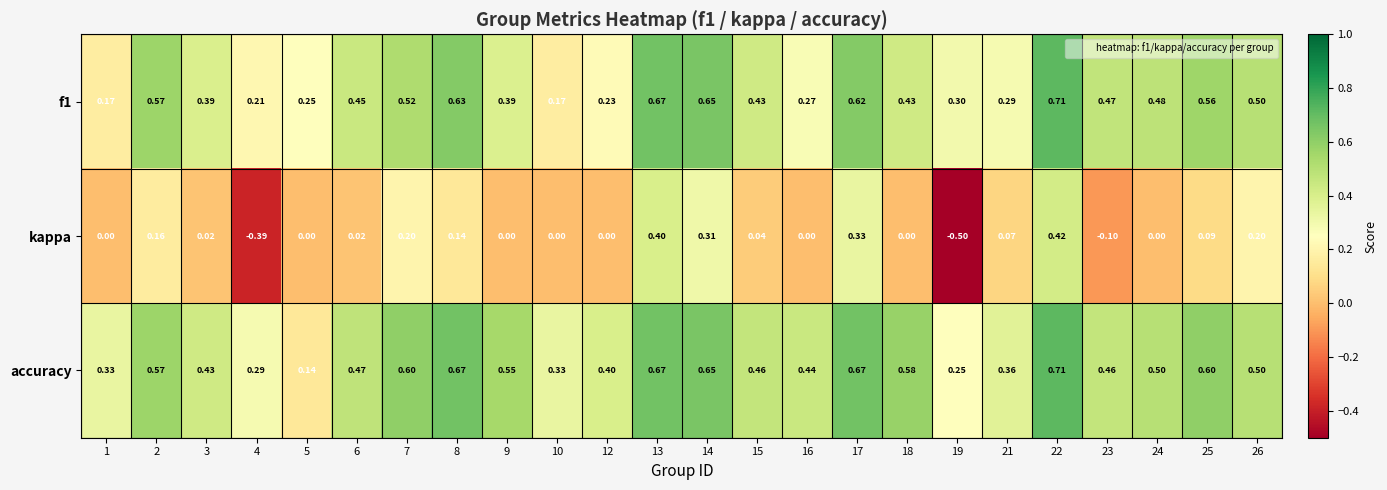

Which series changed the most between 4 and 21?

kappa